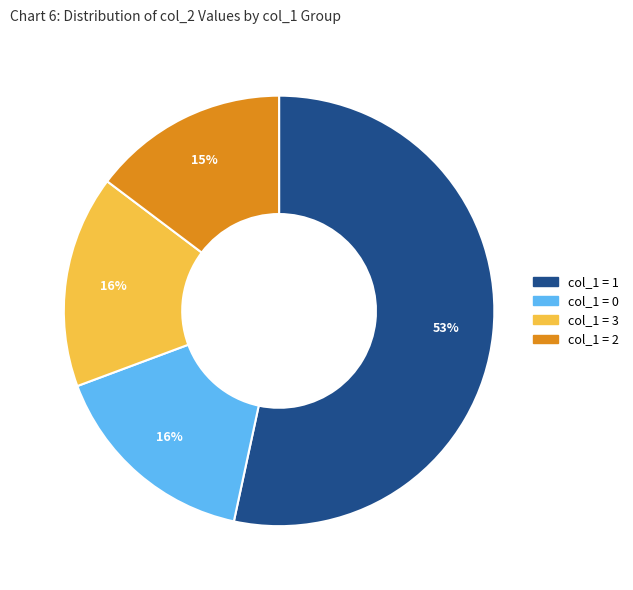

To the nearest percent, what is the average slice percentage?

25%